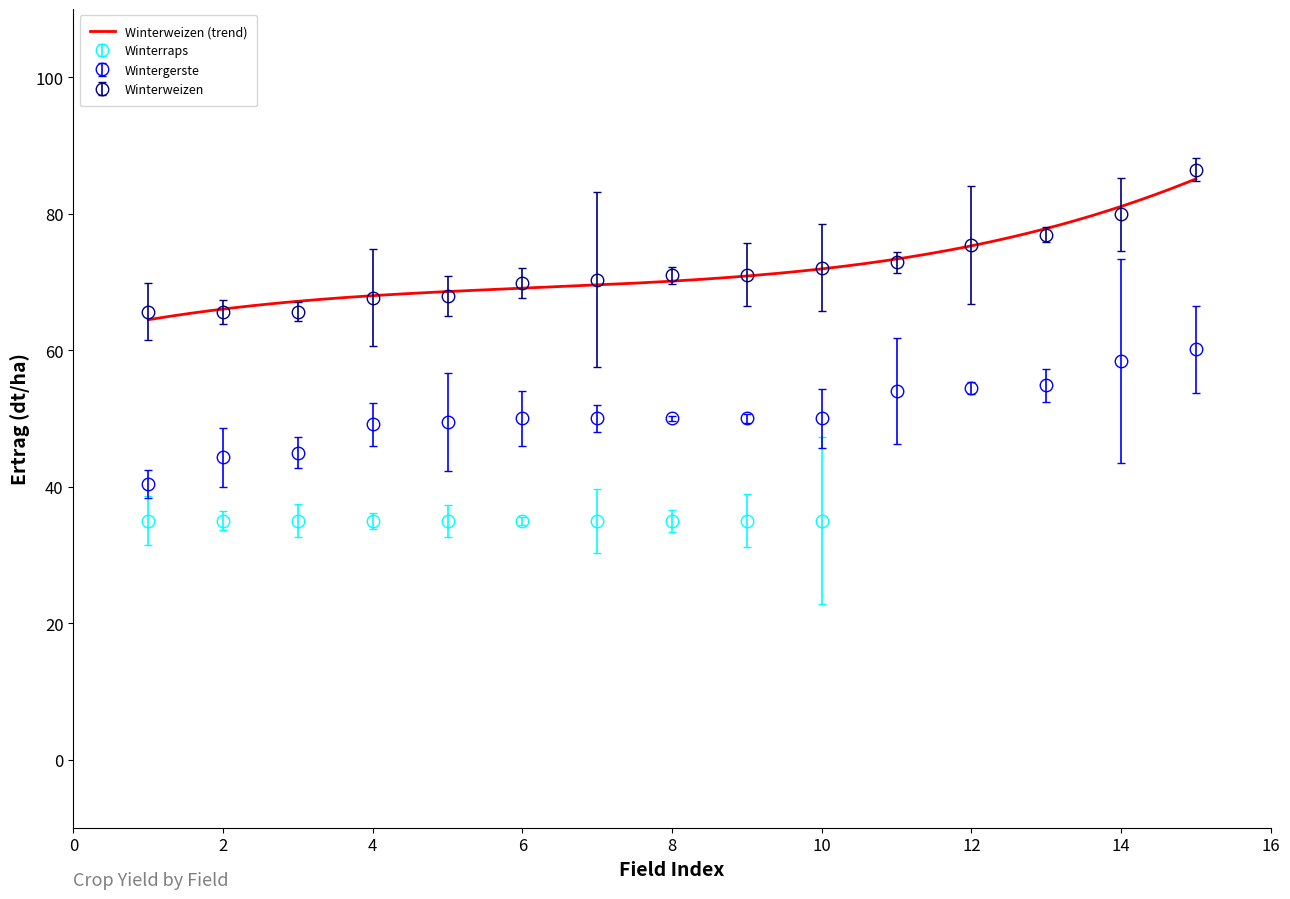

What is the sum of the Winterweizen values at 10 and 6?

142.0